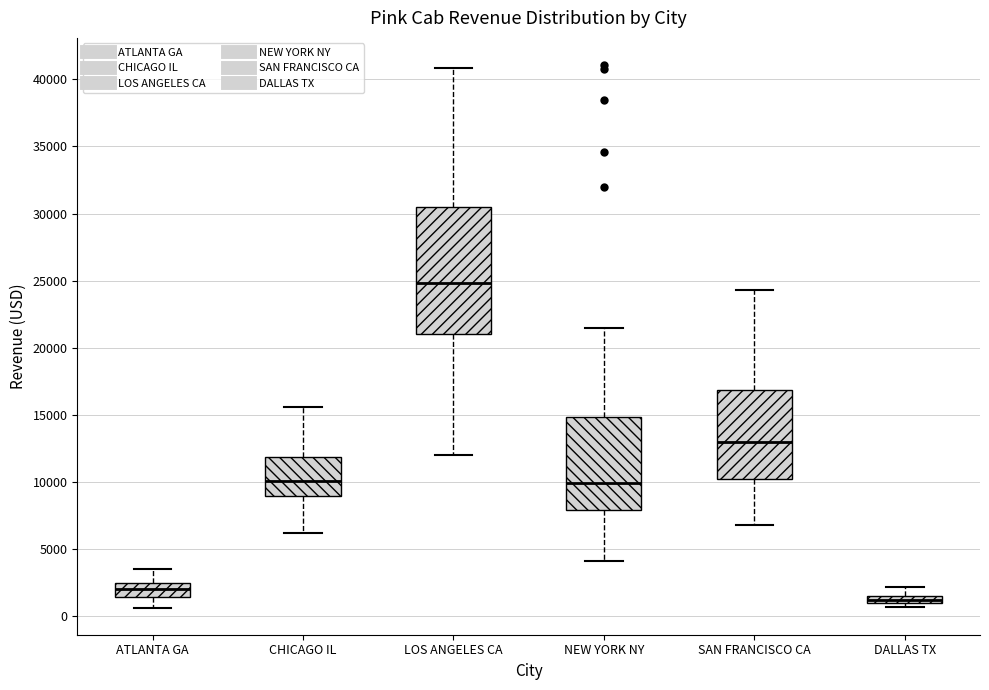

Comparing the boxes themselves (not the whiskers), which one is the tallest?

LOS ANGELES CA